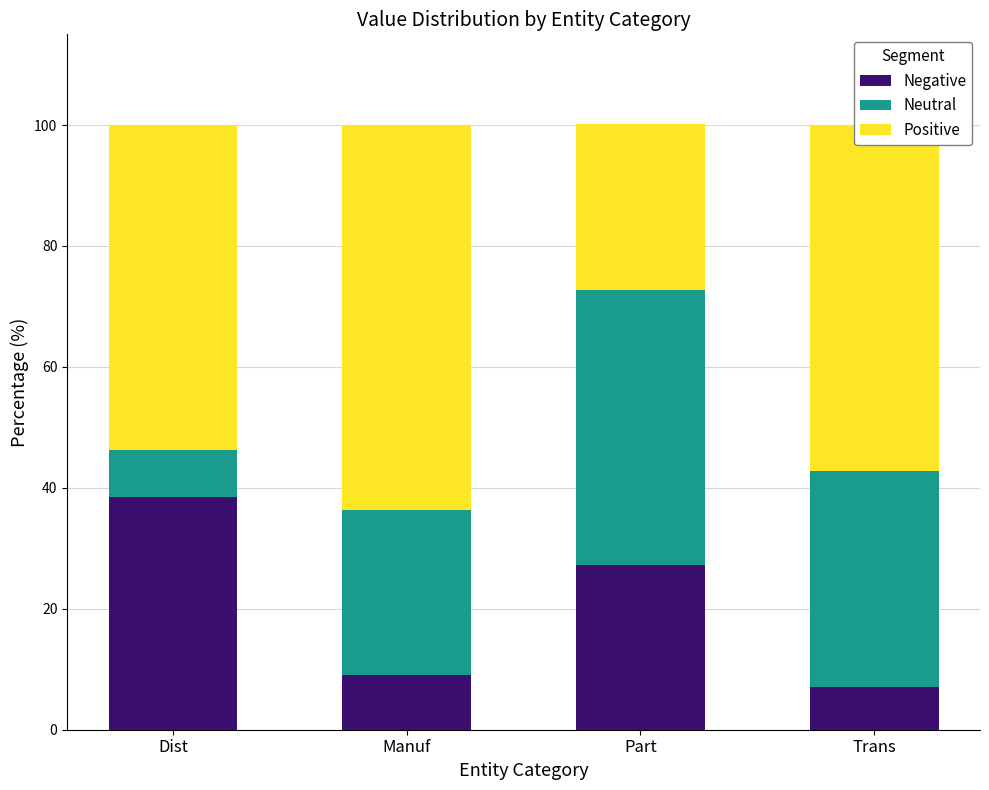

What are all the series names shown in the legend?

Negative, Neutral, Positive